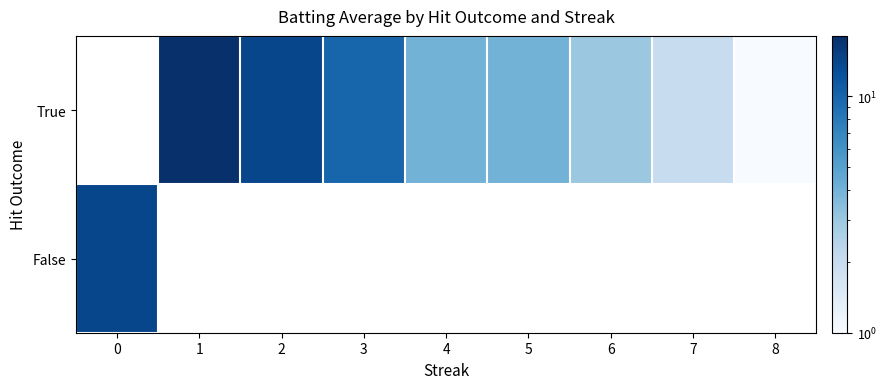

What is the maximum value shown in the chart?

18.0